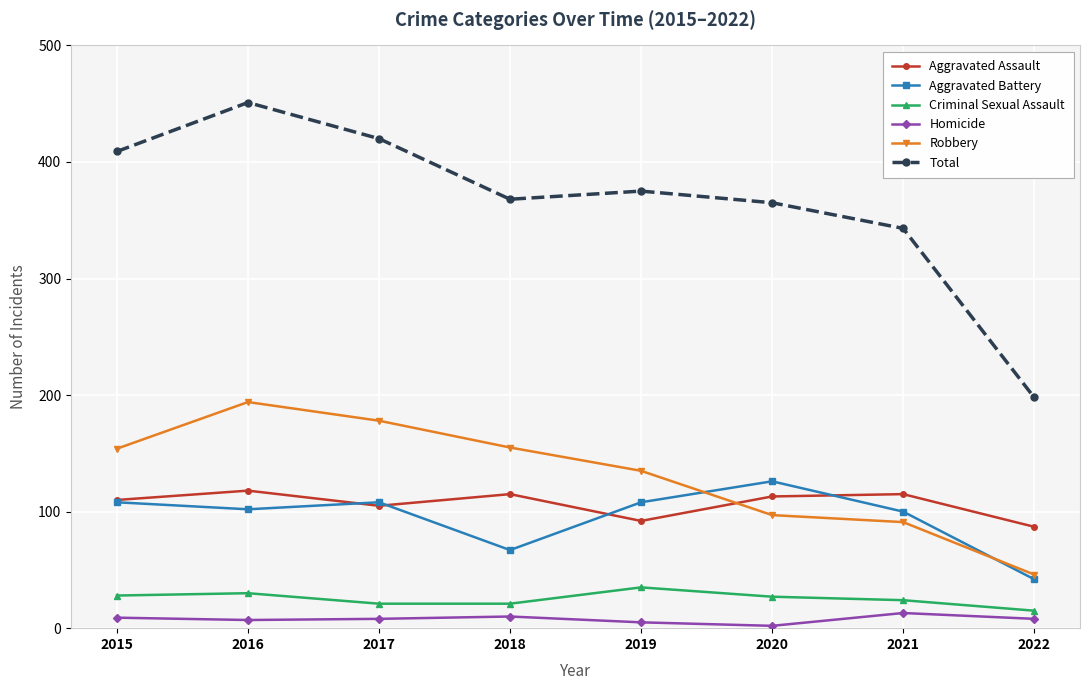

Which series has the largest total across all categories?

Total